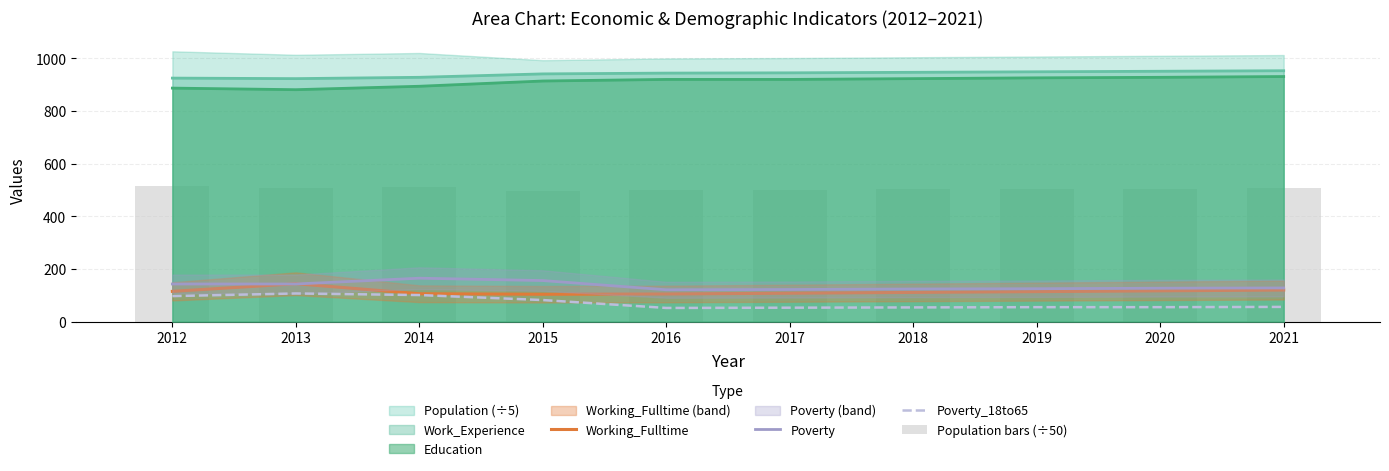

How many data points in Poverty_18to65 are less than 56?

5